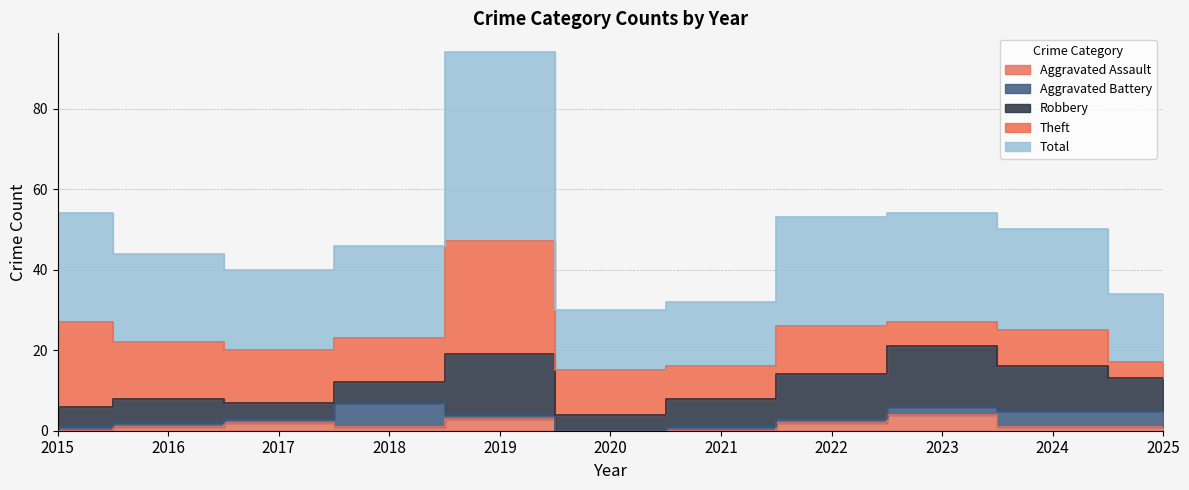

Reading left to right, list all the values displayed in this chart.

Aggravated Assault: 0	1	2	1	3	0	0	2	4	1	1
Aggravated Battery: 1	1	1	6	1	0	1	1	2	4	4
Robbery: 5	6	4	5	15	4	7	11	15	11	8
Theft: 21	14	13	11	28	11	8	12	6	9	4
Total: 27	22	20	23	47	15	16	27	27	25	17